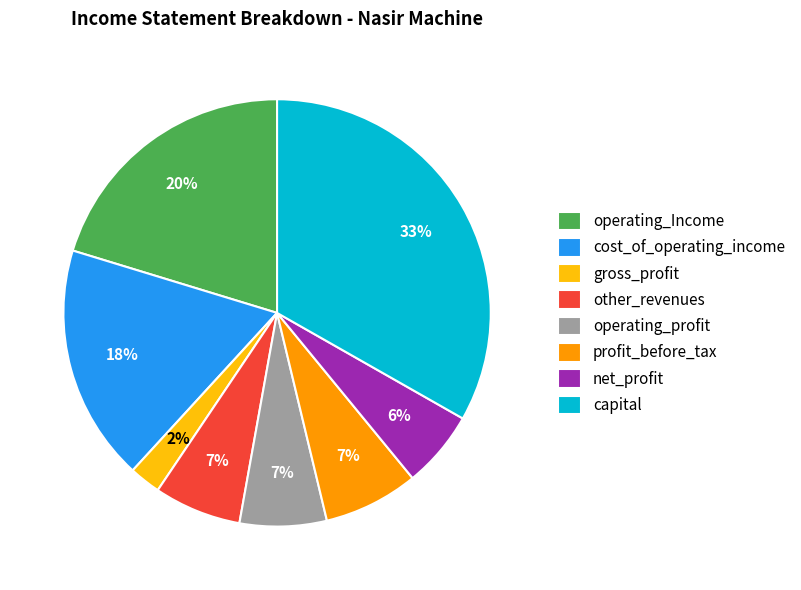

To the nearest percent, what portion does operating_Income represent?

20%